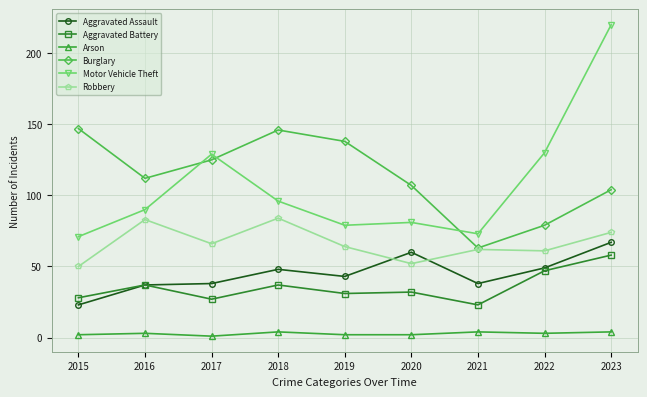

The value of Aggravated Battery at 2018 is 16. True or false?

False